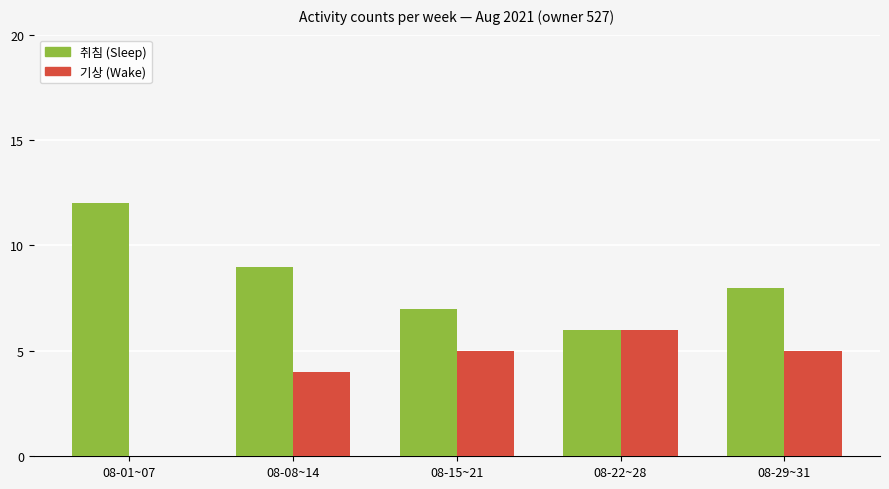

Reading left to right, transcribe all the data shown in this chart.

취침: 12	9	7	6	8
기상: 0	4	5	6	5